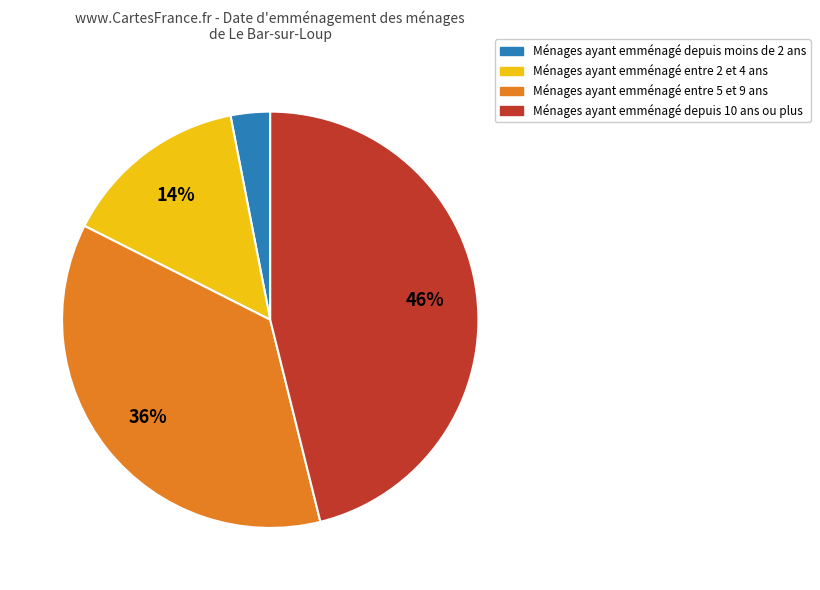

To the nearest percent, what is the average slice percentage?

25%